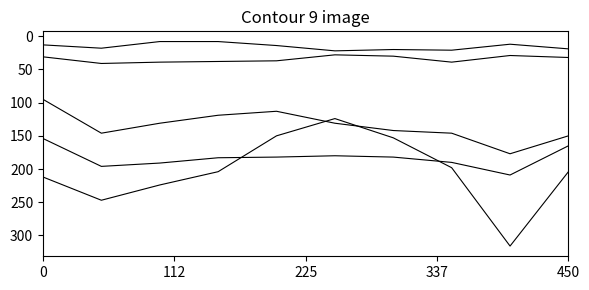

Does the chart display data point markers on the line(s)?

No